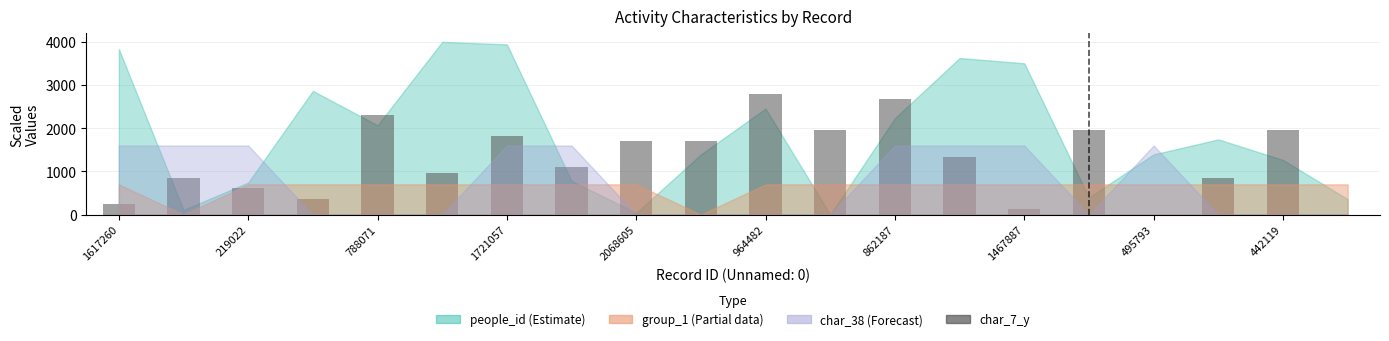

What is the maximum value shown in the chart?

2800.0